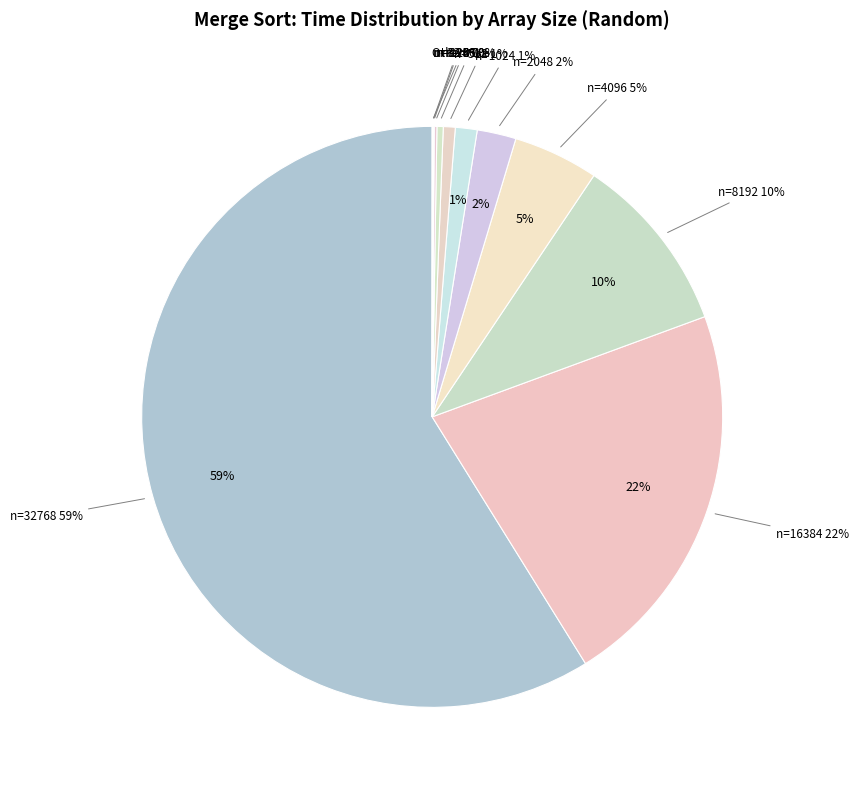

Is there any slice that represents more than half of the pie?

Yes